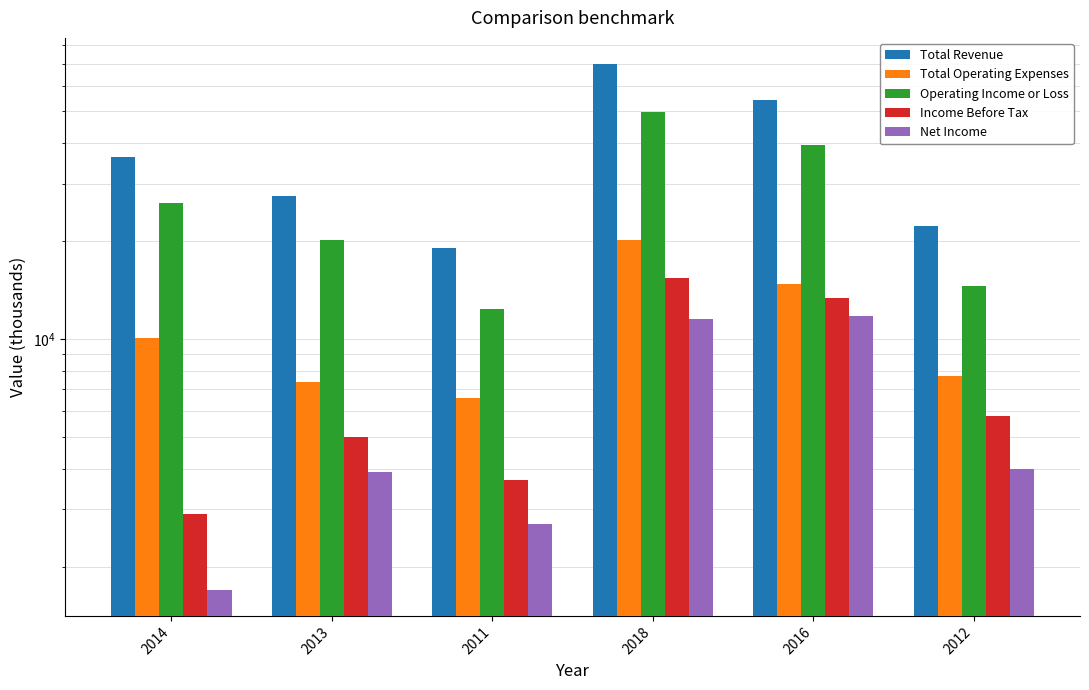

At which category is the sum across all series the highest?

2018